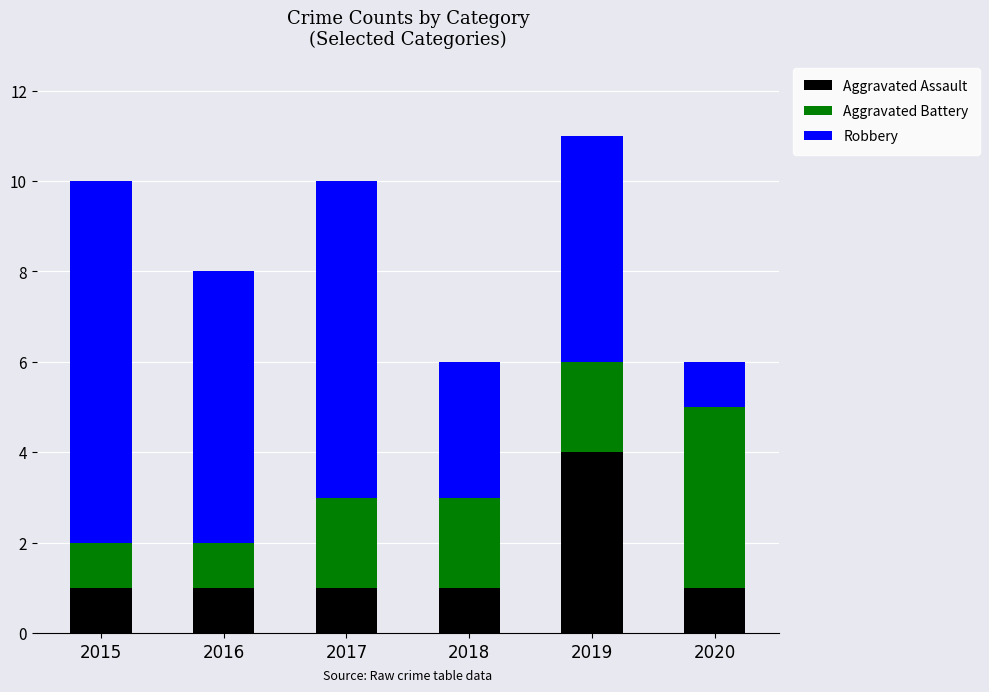

Reading right to left, transcribe the values for Aggravated Assault.

1	4	1	1	1	1